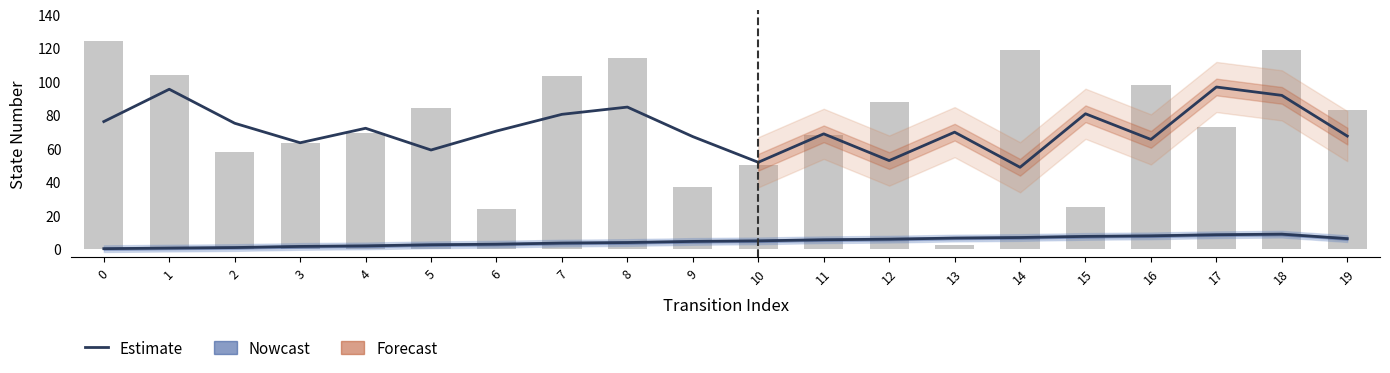

Count the number of values greater than 83.

9